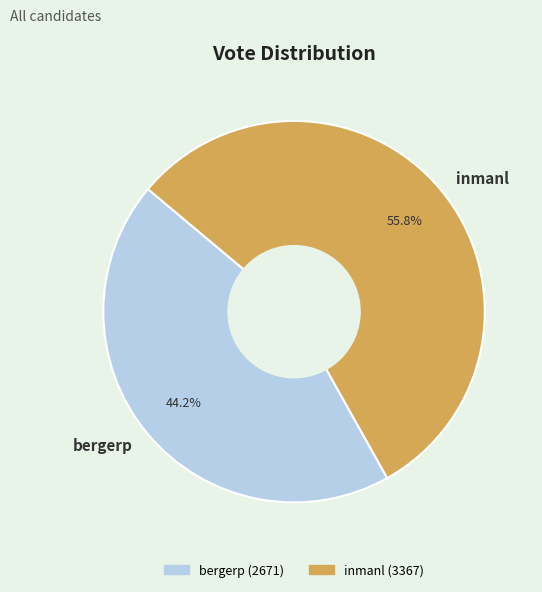

To the nearest percent, what is the combined percentage of bergerp and inmanl?

100%